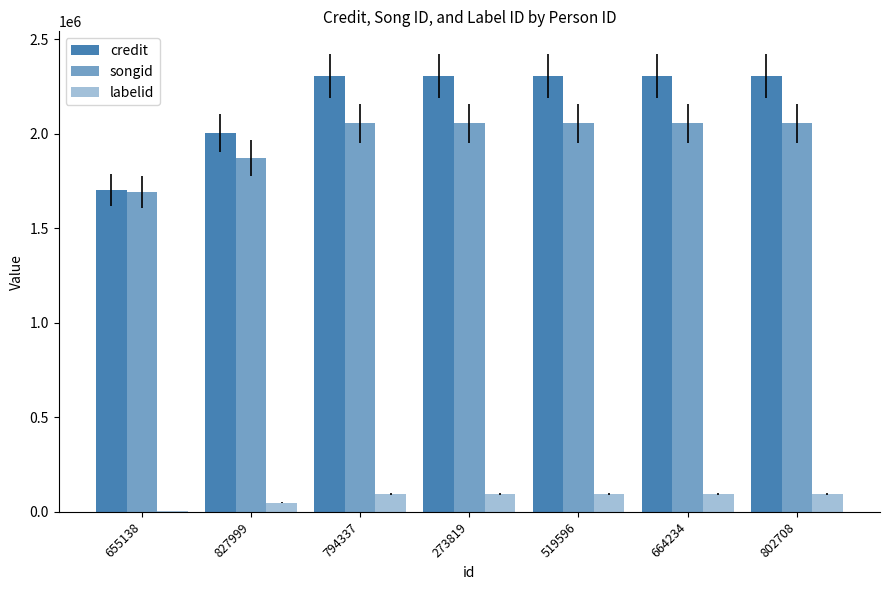

At which category is the sum across all series the highest?

794337